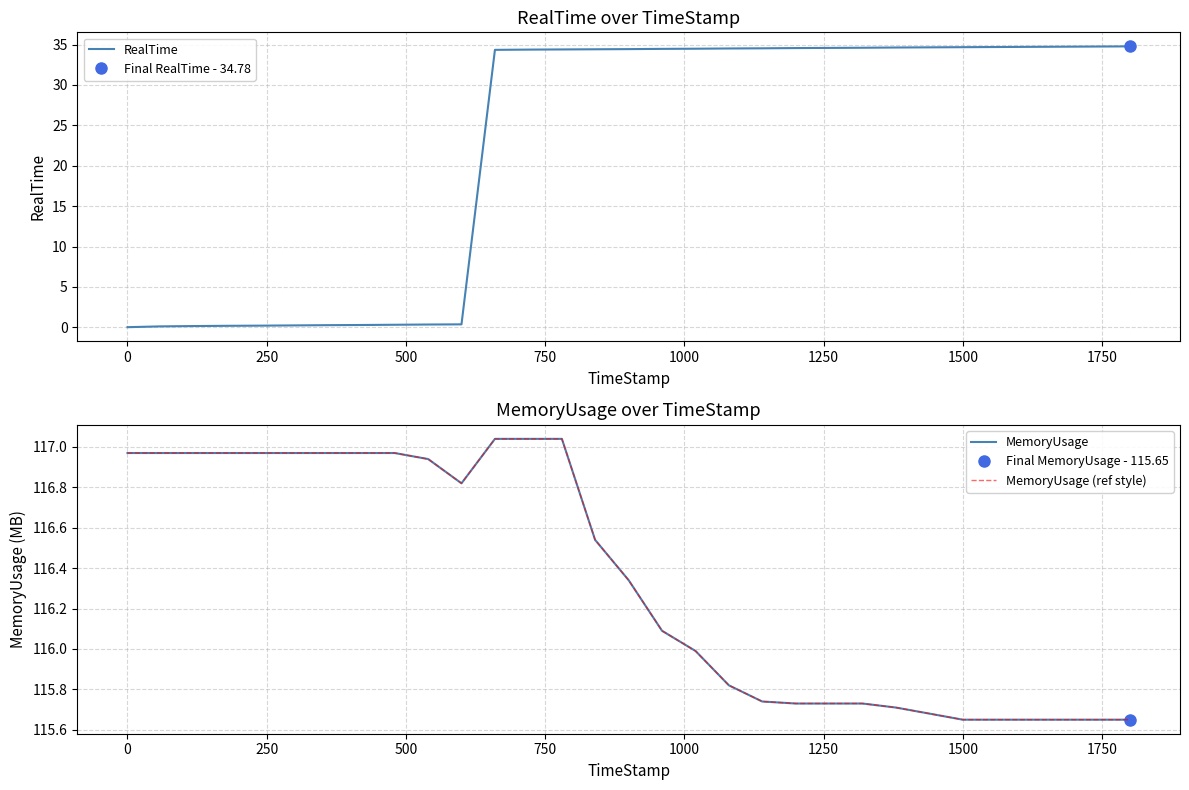

Which series has the largest total across all categories?

MemoryUsage